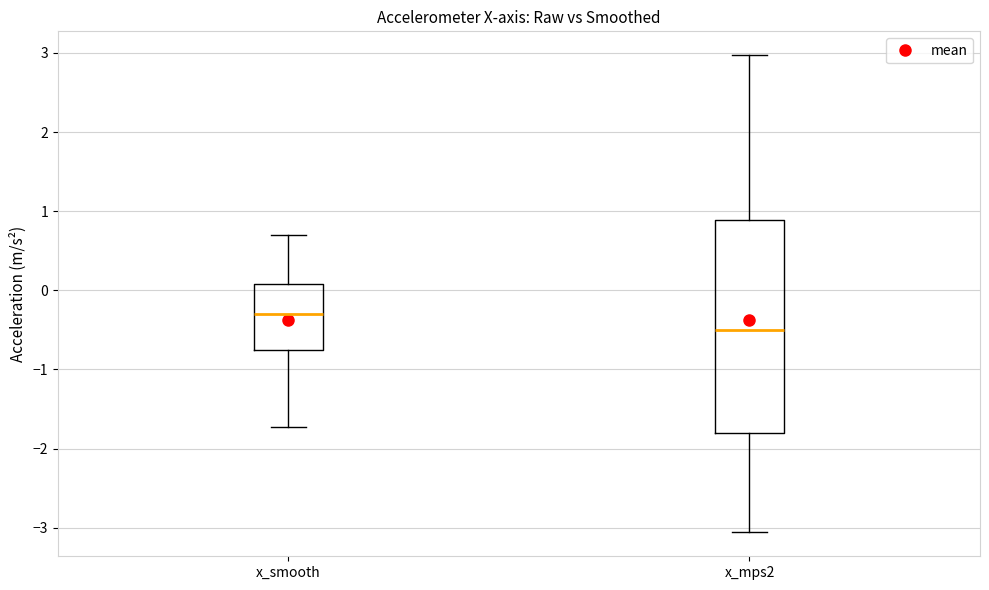

Reading left to right, read every box against the y-axis: the position of its median line, the range the box covers, and the ends of its whiskers. The values are not printed on the chart, so give them approximately, as read against the axis.

x_smooth: median -0.3, box -0.8 to 0.1, whiskers -1.7 to 0.7
x_mps2: median -0.5, box -1.8 to 0.9, whiskers -3.1 to 3.0